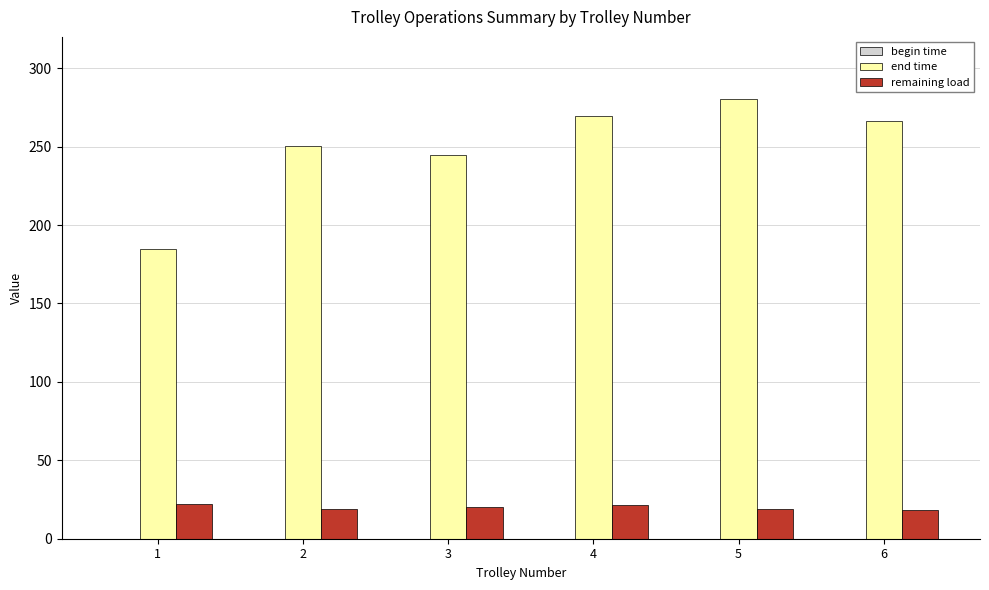

Are the bars horizontal?

No